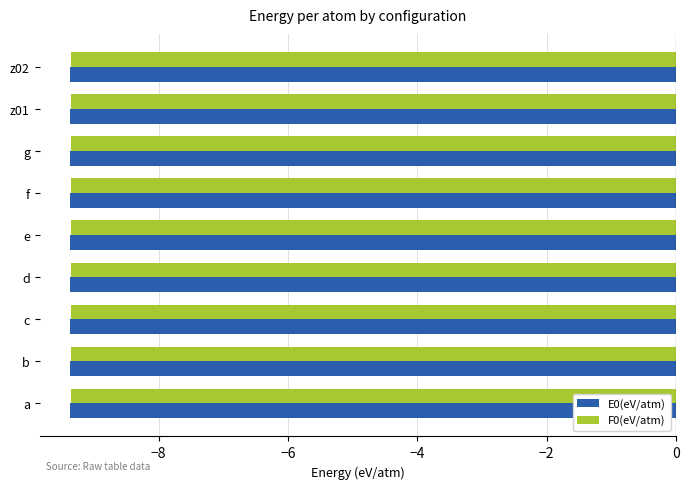

Is the value of F0(eV/atm) at f greater than the value of E0(eV/atm) at a?

Yes